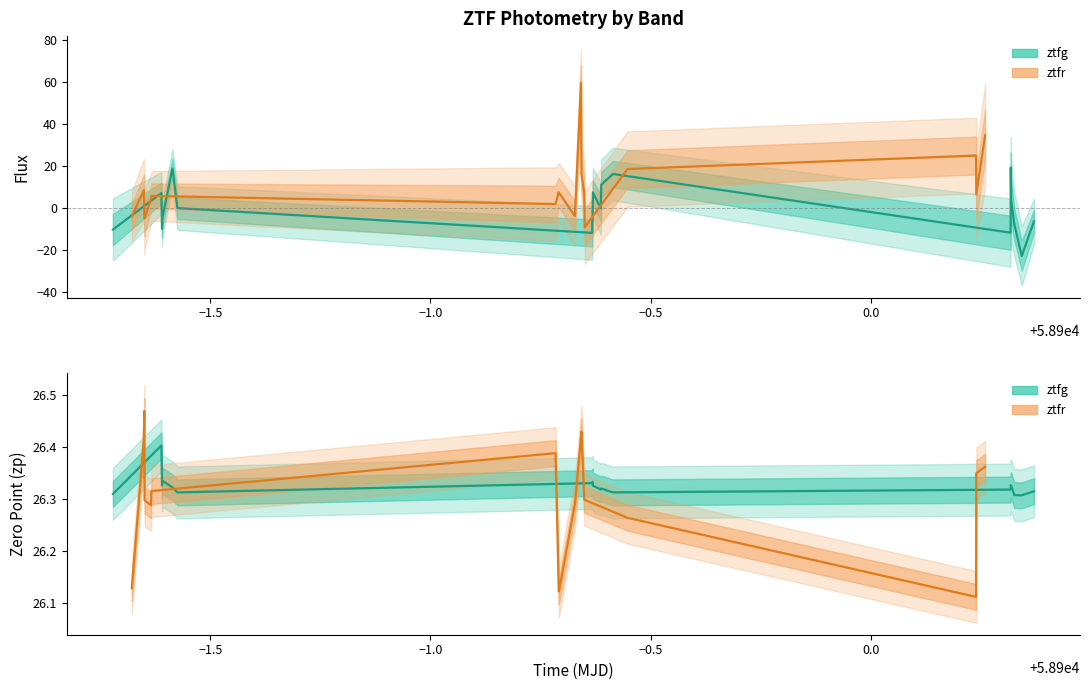

How many interior local peaks does the ztfg flux series have?

5